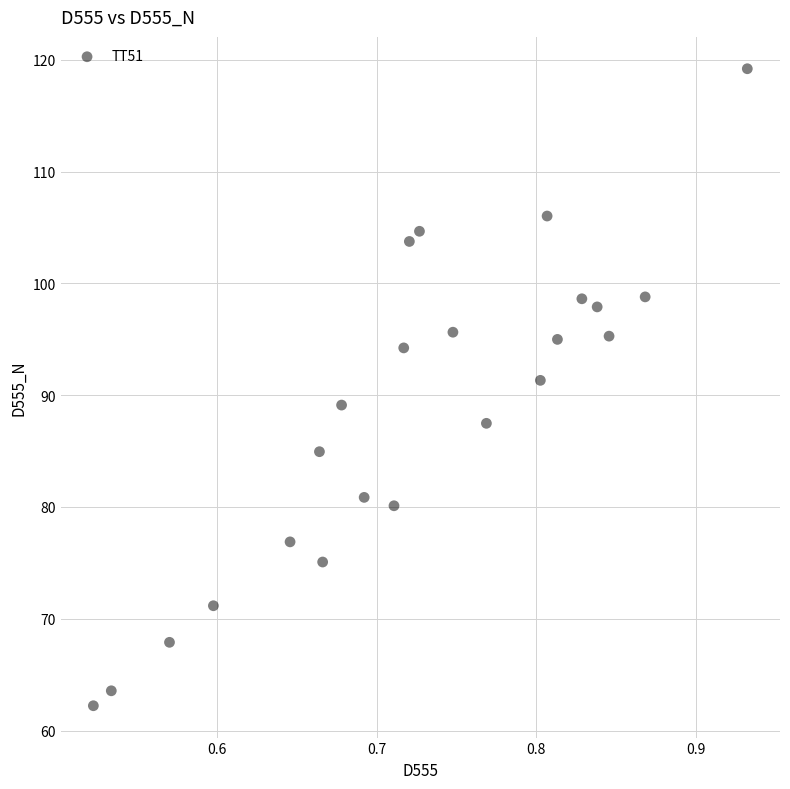

What is the range of X values (max minus min)?

0.4